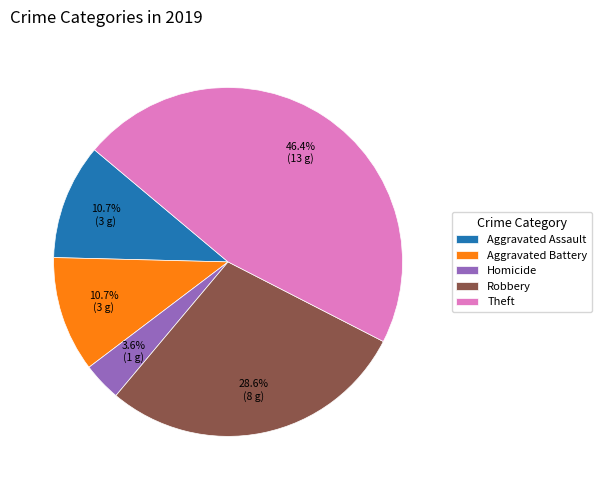

To the nearest percent, what portion does Homicide represent?

4%